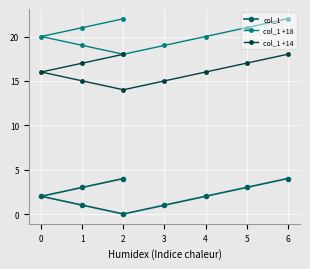

Which series has the largest total across all categories?

col_1 +18